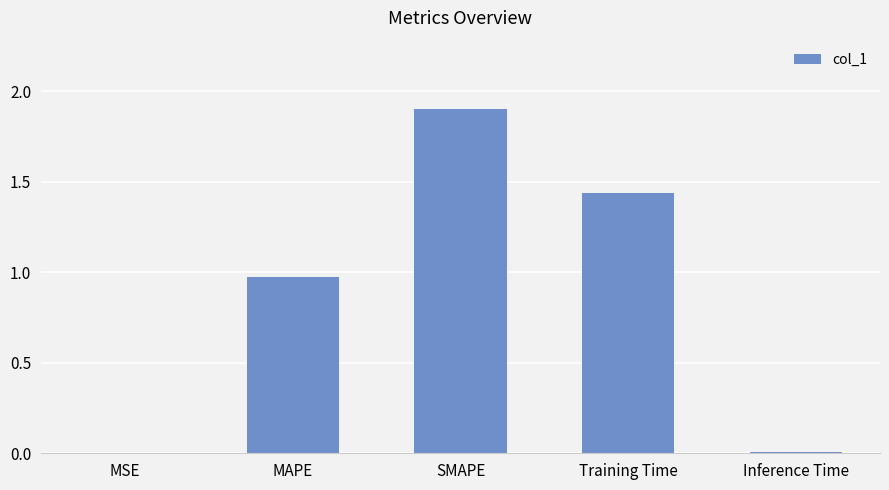

Read the value at SMAPE.

1.9